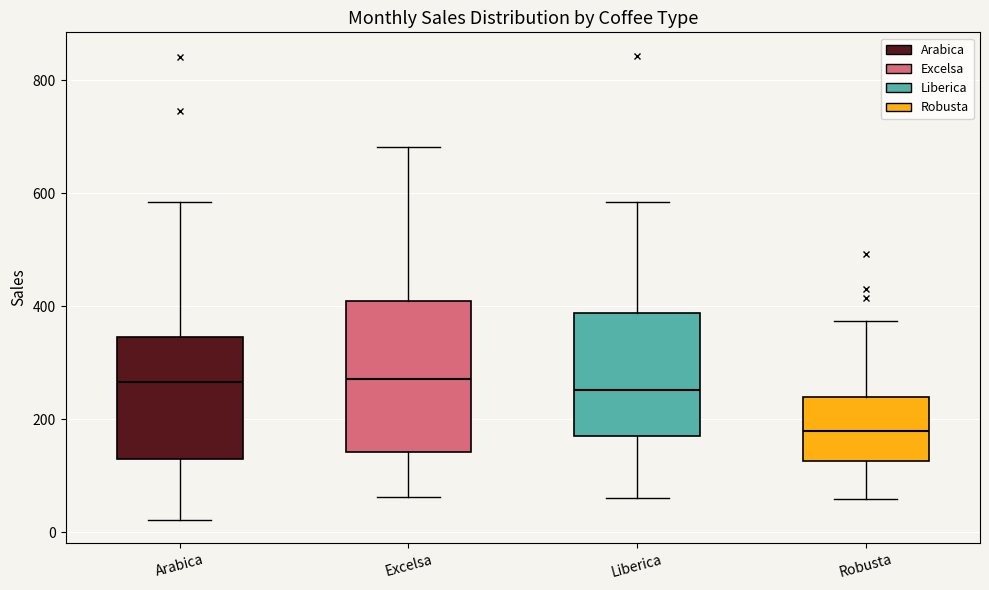

Reading left to right, transcribe this box plot: for each box, give where its median line is, the range the box spans, and where its two whiskers end, as read against the y-axis. The values are not printed on the chart, so give them approximately, as read against the axis.

Arabica: median 260, box 140 to 340, whiskers 20 to 580
Excelsa: median 280, box 140 to 400, whiskers 60 to 680
Liberica: median 260, box 180 to 380, whiskers 60 to 580
Robusta: median 180, box 120 to 240, whiskers 60 to 380